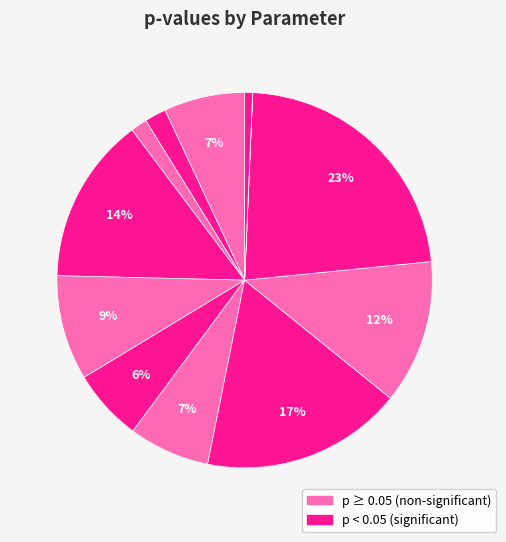

To the nearest percent, what is the difference between the largest and smallest slice percentages?

23%